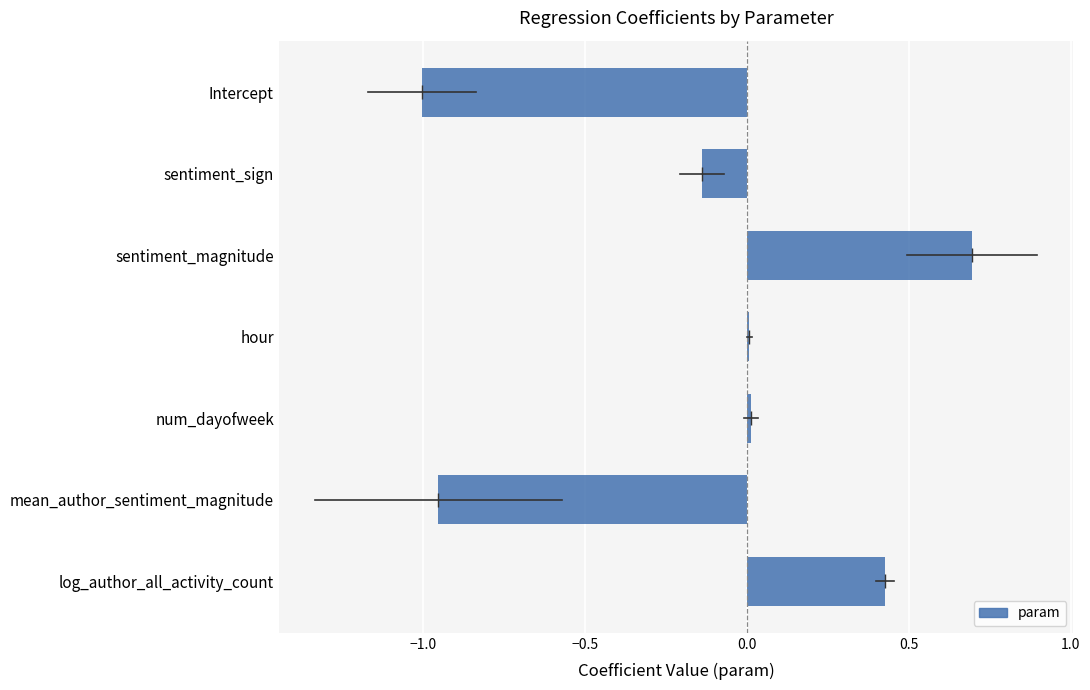

Which has a higher value, sentiment_sign or Intercept?

sentiment_sign